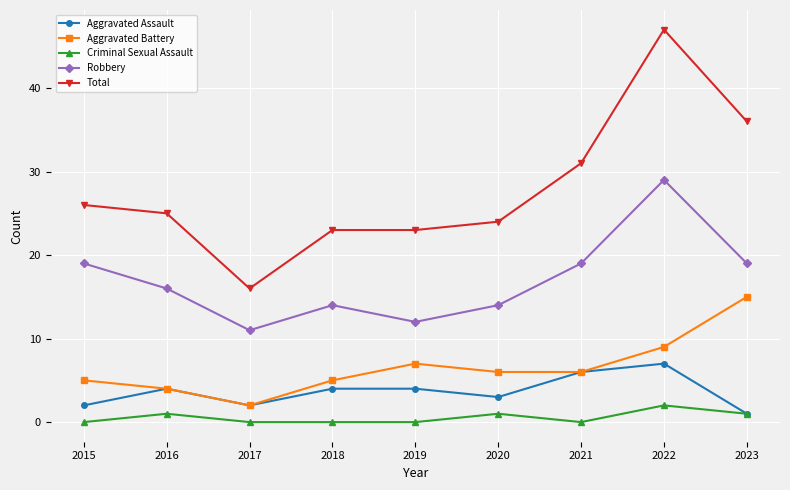

What value does the Aggravated Assault series have at 2022?

7